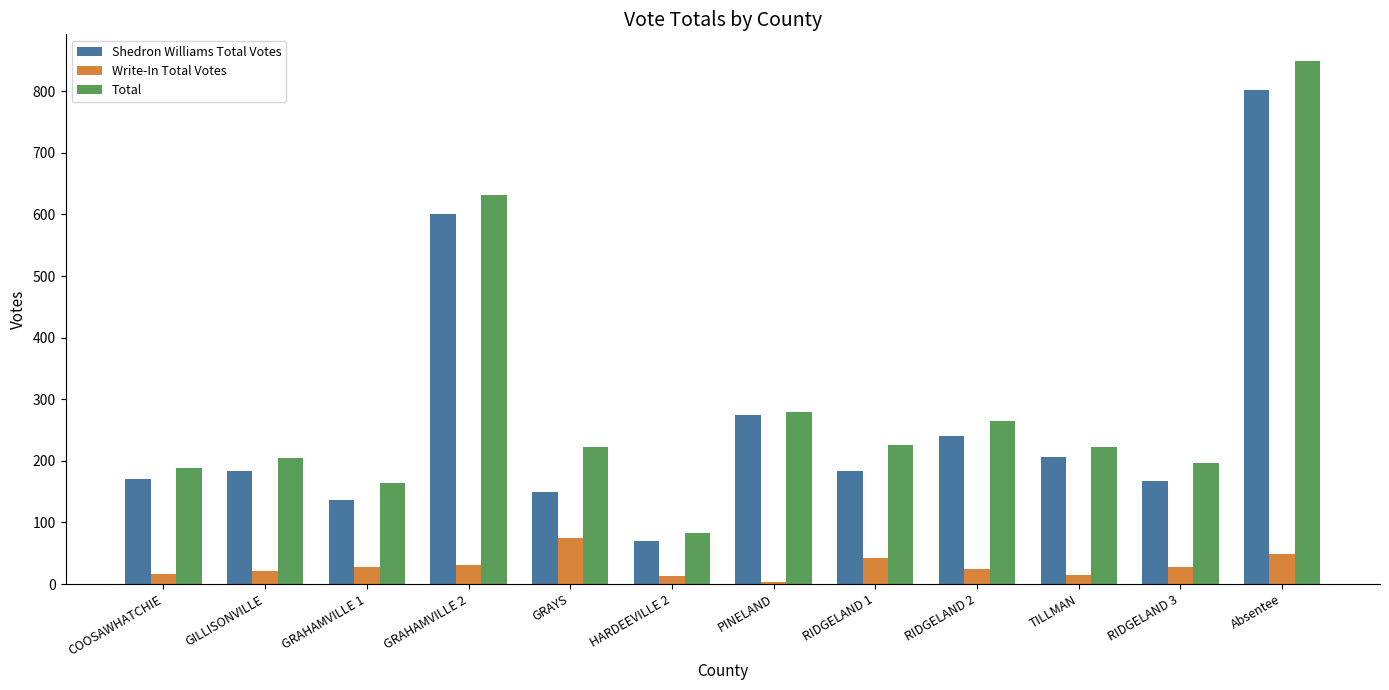

What is the difference between the maximum and minimum values in the Shedron Williams Total Votes series?

732